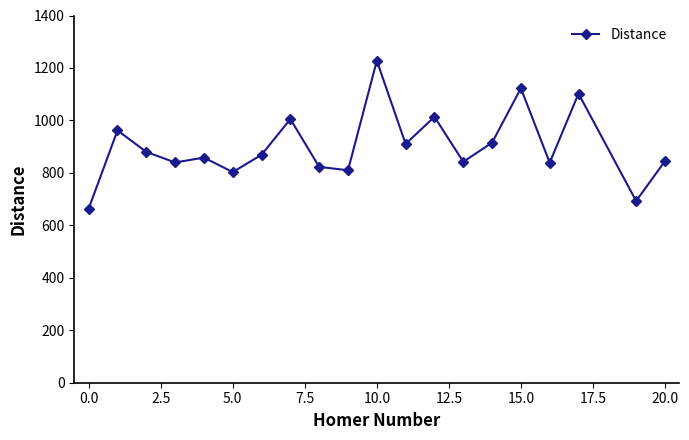

What is the minimum value shown in the chart?

663.8